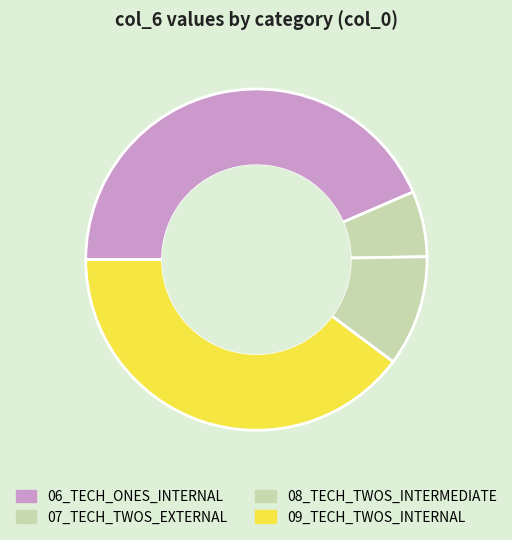

True or false: 09_TECH_TWOS_INTERNAL accounts for 40% of the total.

True